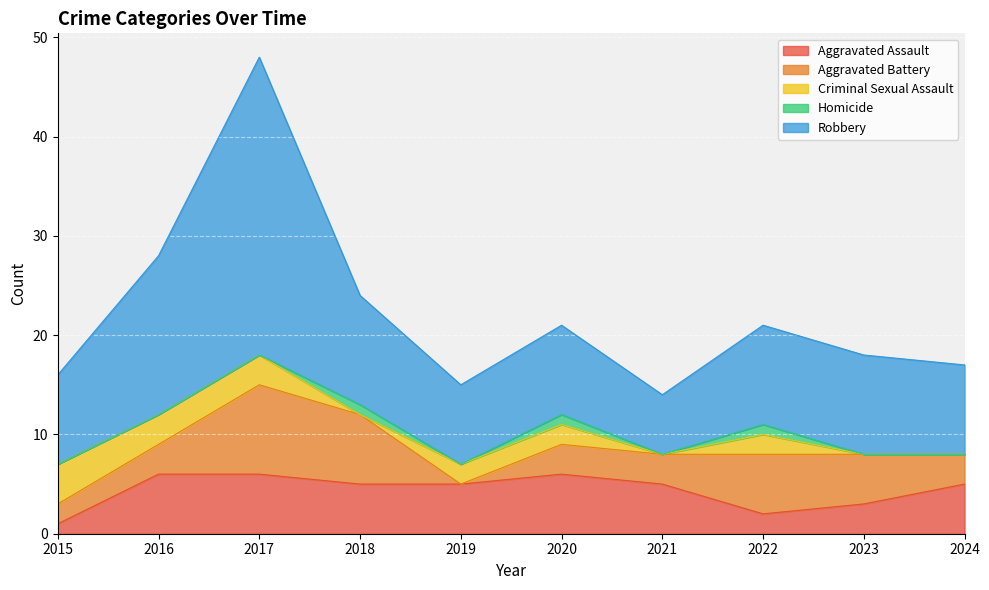

Rank the categories by Aggravated Assault value from lowest to highest.

2015, 2022, 2023, 2018, 2019, 2021, 2024, 2016, 2017, 2020